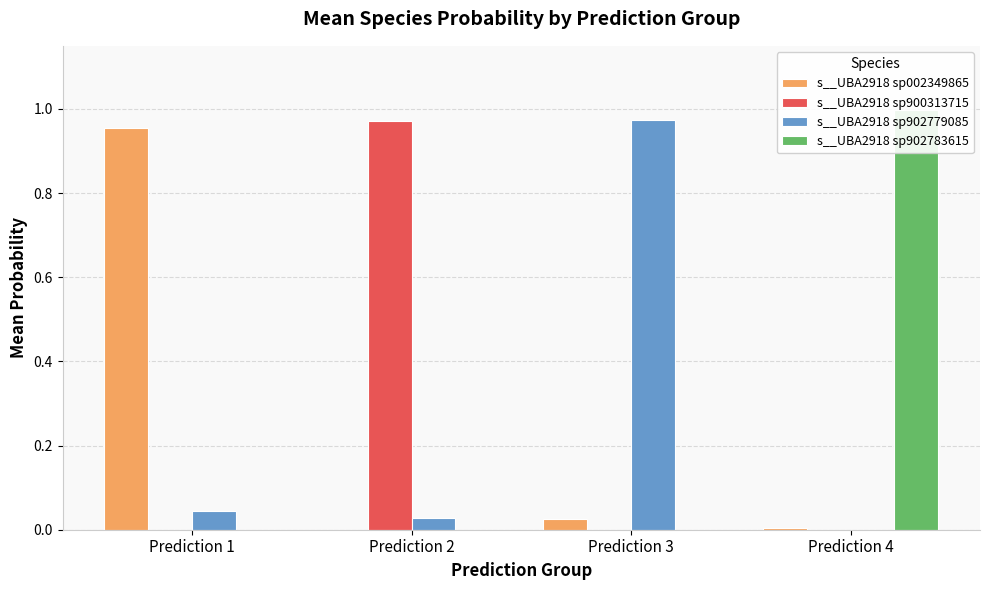

Between Prediction 1 and Prediction 3, which series saw the biggest shift?

s__UBA2918 sp902779085